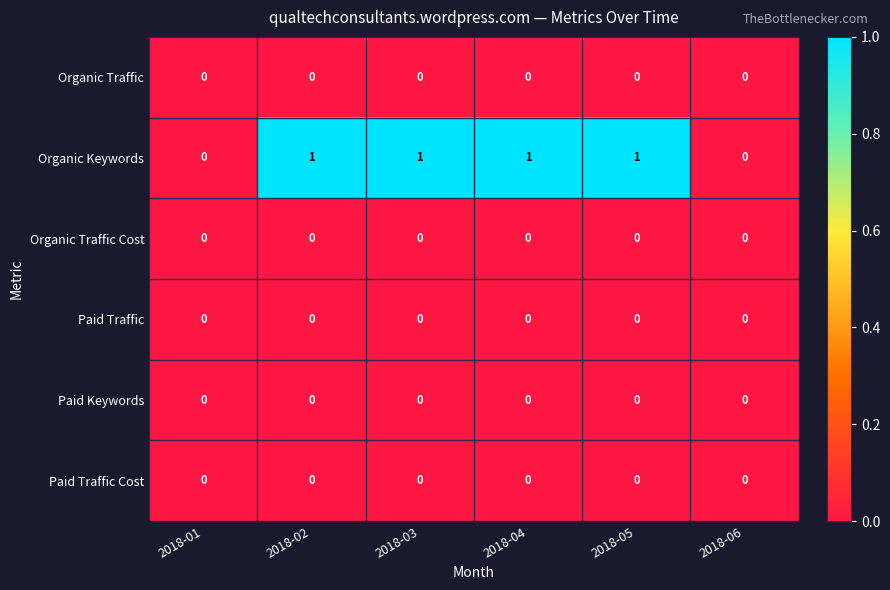

The Organic Traffic Cost series shows 0 at 2018-03. True or false?

True